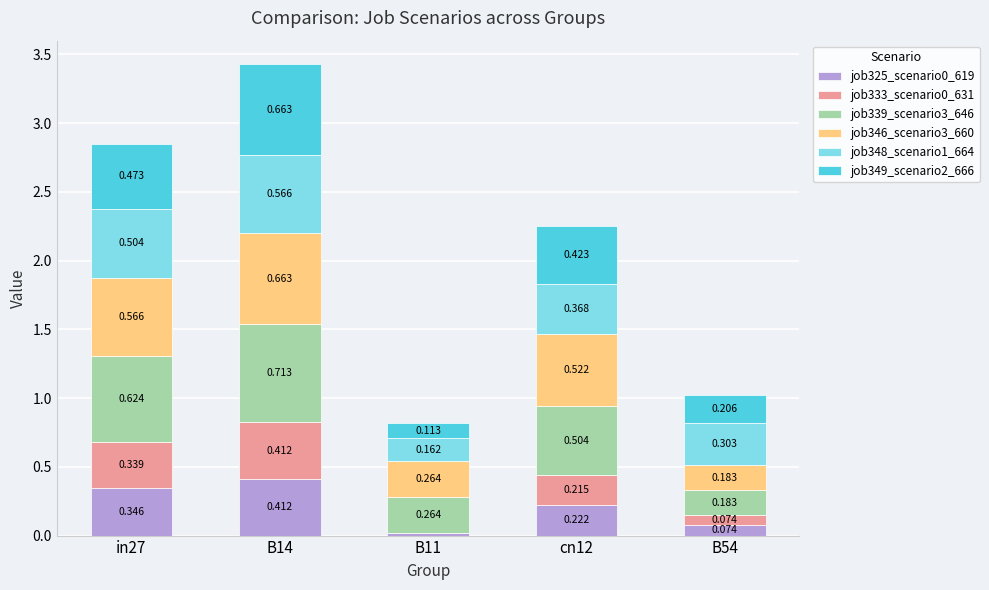

Are the bars grouped side by side (vs. stacked)?

No